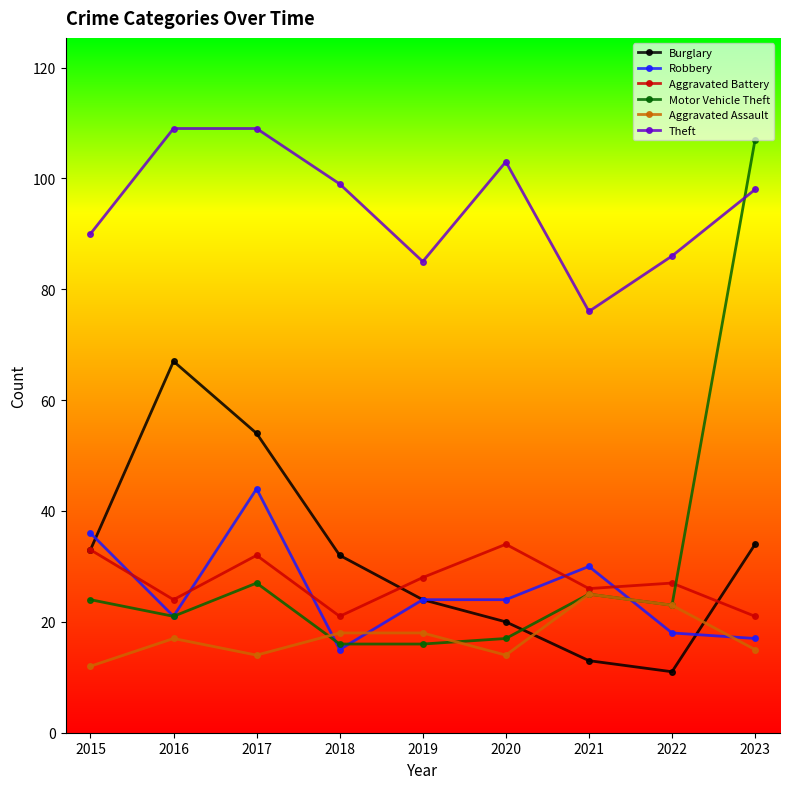

List the series in order of their peak value, highest first.

Theft, Motor Vehicle Theft, Burglary, Robbery, Aggravated Battery, Aggravated Assault